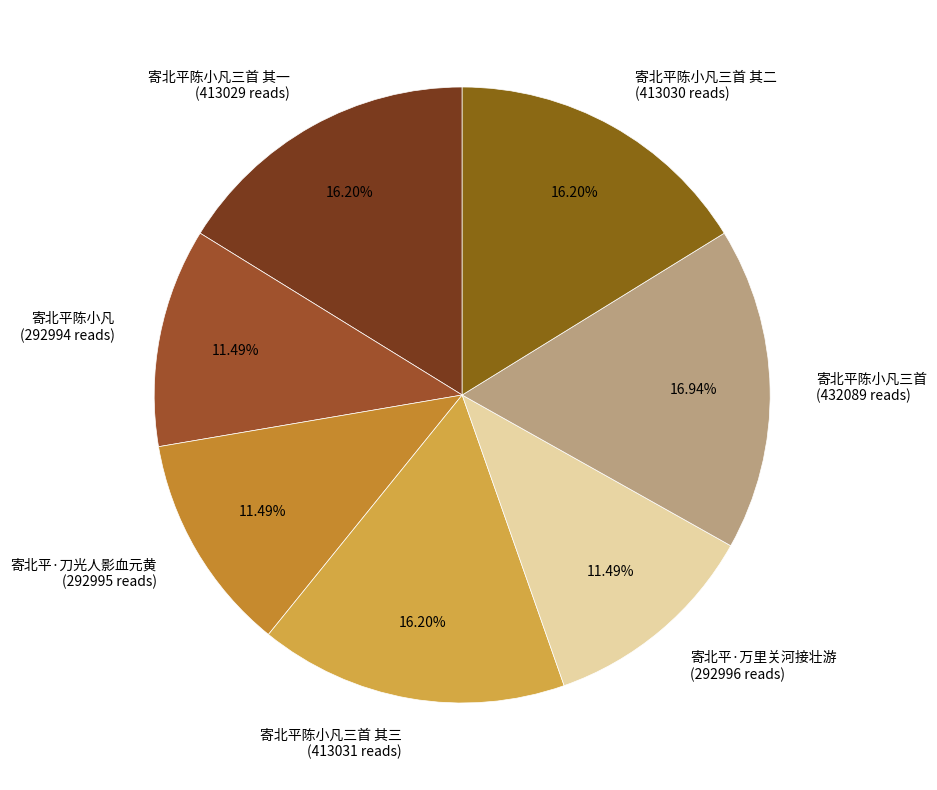

Do 寄北平·刀光人影血元黄 (292995 reads) and 寄北平陈小凡三首 (432089 reads) together represent more than half of the pie?

No